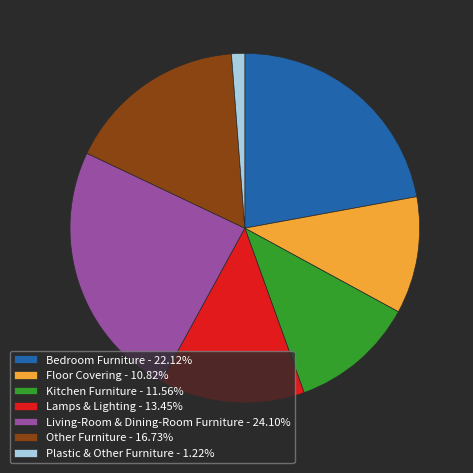

Is there any slice that represents more than half of the pie?

No